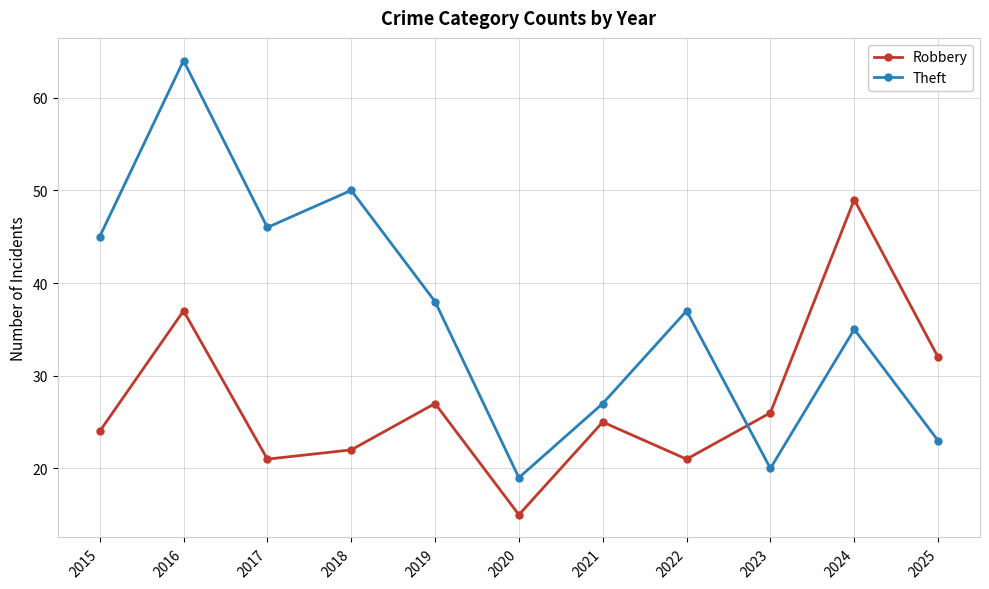

Which series changed the most between 2017 and 2022?

Theft